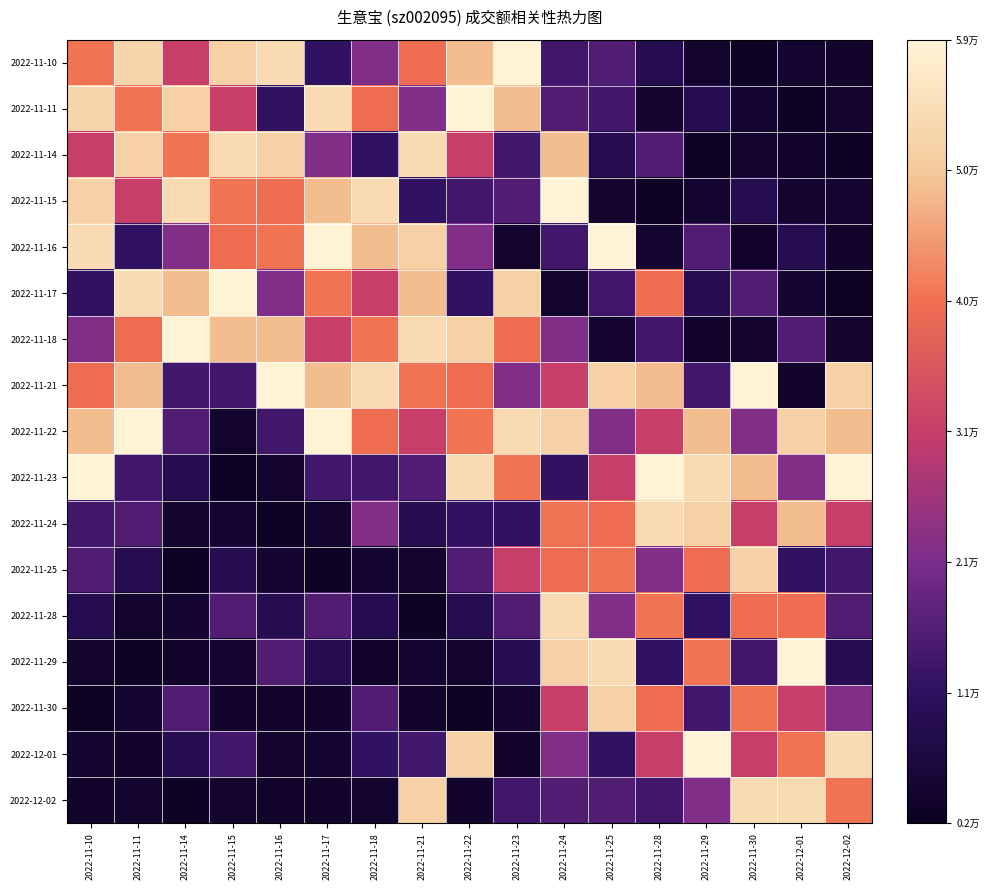

Rank the series at 2022-11-18 from highest to lowest value.

2022-11-15, 2022-11-21, 2022-11-16, 2022-11-18, 2022-11-11, 2022-11-22, 2022-11-17, 2022-11-10, 2022-11-24, 2022-11-30, 2022-11-23, 2022-11-14, 2022-12-01, 2022-11-28, 2022-11-25, 2022-12-02, 2022-11-29